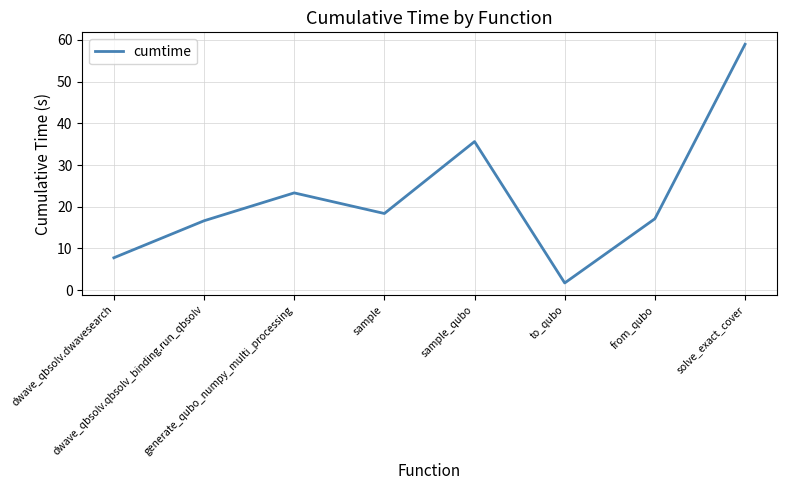

The value at from_qubo is 6.7. True or false?

False